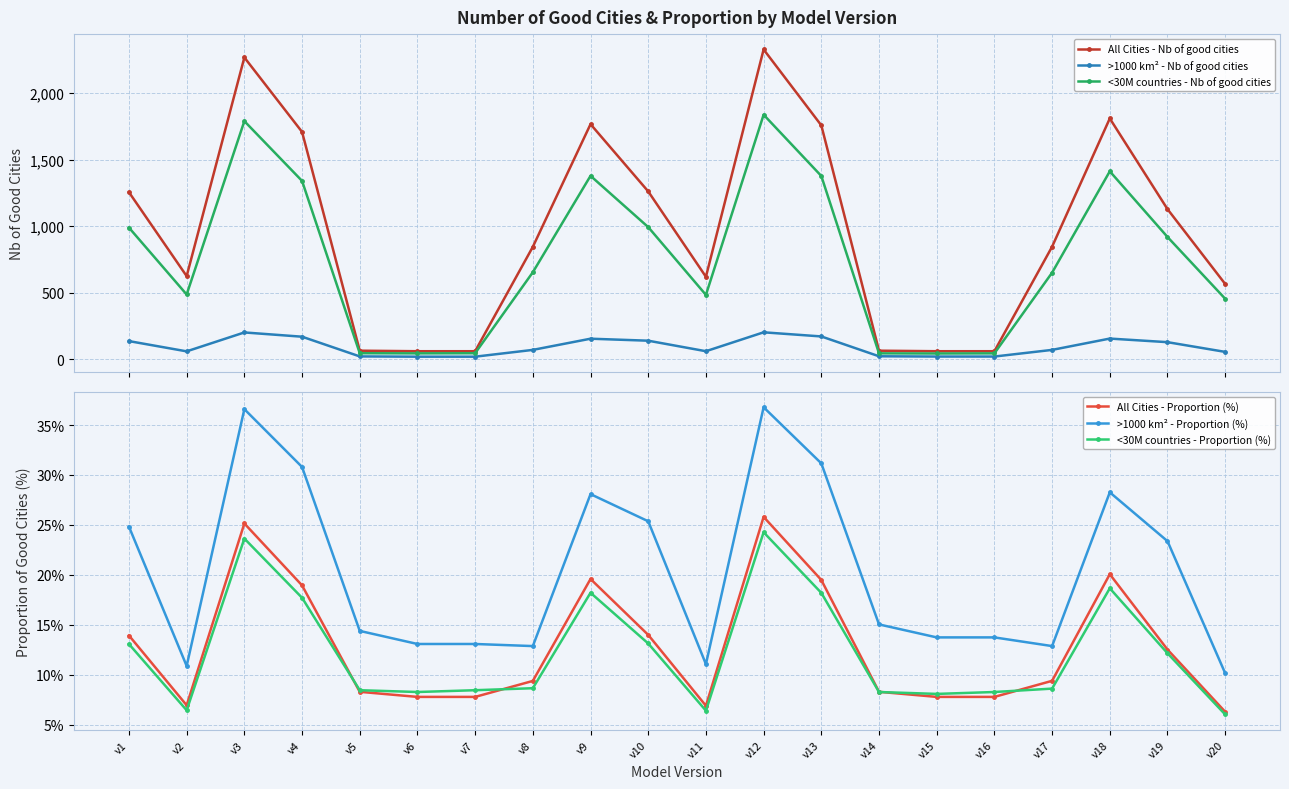

Reading left to right, what are all the values shown in this chart?

All Cities - Nb of good cities: v1=1255.0	v2=625.0	v3=2267.0	v4=1708.0	v5=65.0	v6=61.0	v7=61.0	v8=845.0	v9=1766.0	v10=1261.0	v11=620.0	v12=2327.0	v13=1757.0	v14=65.0	v15=61.0	v16=61.0	v17=846.0	v18=1809.0	v19=1128.0	v20=566.0
>1000 km² - Nb of good cities: v1=137.0	v2=60.0	v3=202.0	v4=170.0	v5=22.0	v6=20.0	v7=20.0	v8=71.0	v9=155.0	v10=140.0	v11=61.0	v12=203.0	v13=172.0	v14=23.0	v15=21.0	v16=21.0	v17=71.0	v18=156.0	v19=129.0	v20=56.0
<30M countries - Nb of good cities: v1=989.0	v2=487.0	v3=1789.0	v4=1340.0	v5=46.0	v6=45.0	v7=46.0	v8=654.0	v9=1378.0	v10=993.0	v11=484.0	v12=1837.0	v13=1377.0	v14=45.0	v15=44.0	v16=45.0	v17=651.0	v18=1412.0	v19=919.0	v20=455.0
All Cities - Proportion (%): v1=13.9	v2=6.9	v3=25.1	v4=18.9	v5=8.3	v6=7.8	v7=7.8	v8=9.4	v9=19.6	v10=14.0	v11=6.9	v12=25.8	v13=19.5	v14=8.3	v15=7.8	v16=7.8	v17=9.4	v18=20.1	v19=12.5	v20=6.3
>1000 km² - Proportion (%): v1=24.8	v2=10.9	v3=36.6	v4=30.8	v5=14.4	v6=13.1	v7=13.1	v8=12.9	v9=28.1	v10=25.4	v11=11.1	v12=36.8	v13=31.2	v14=15.0	v15=13.7	v16=13.7	v17=12.9	v18=28.3	v19=23.4	v20=10.1
<30M countries - Proportion (%): v1=13.1	v2=6.4	v3=23.6	v4=17.7	v5=8.4	v6=8.3	v7=8.4	v8=8.6	v9=18.2	v10=13.1	v11=6.4	v12=24.3	v13=18.2	v14=8.3	v15=8.1	v16=8.3	v17=8.6	v18=18.6	v19=12.1	v20=6.0